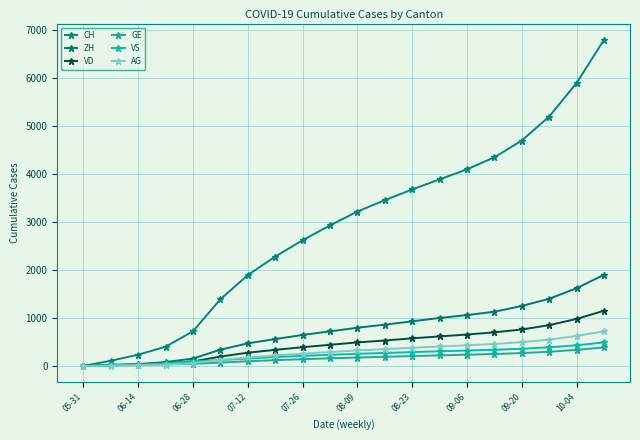

Rank the series by their maximum value, from highest to lowest.

CH, ZH, VD, AG, VS, GE